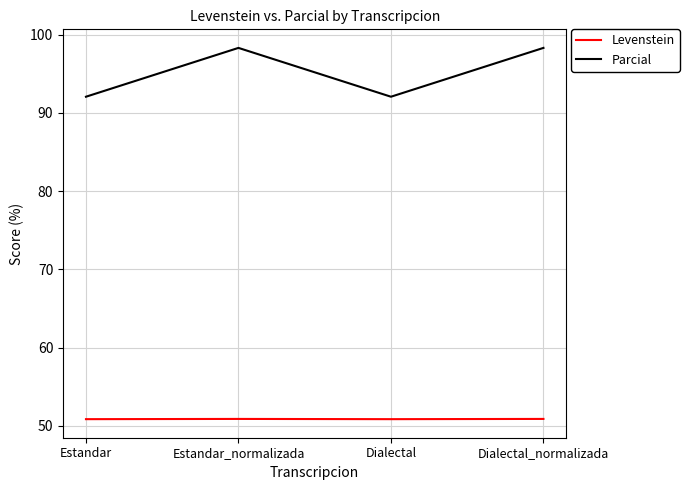

What is the minimum value shown in the chart?

50.8